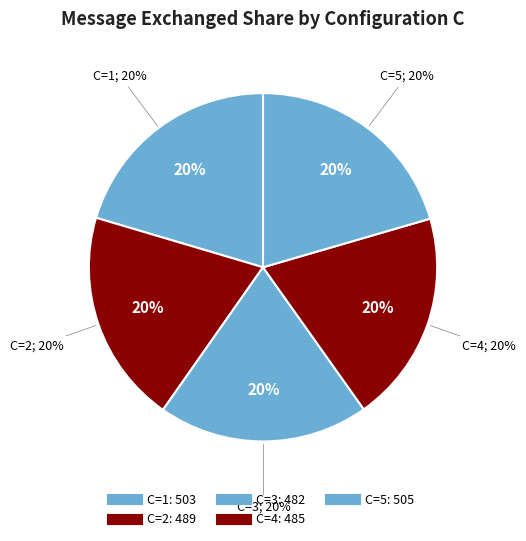

True or false: 1 accounts for 20% of the total.

True